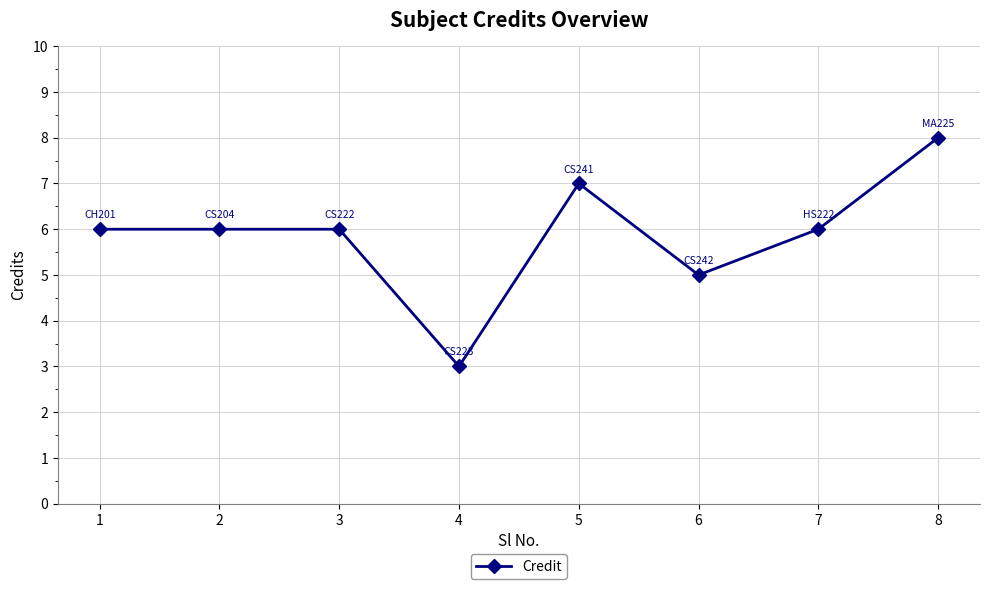

What is the change in value from 3 to 8?

+2